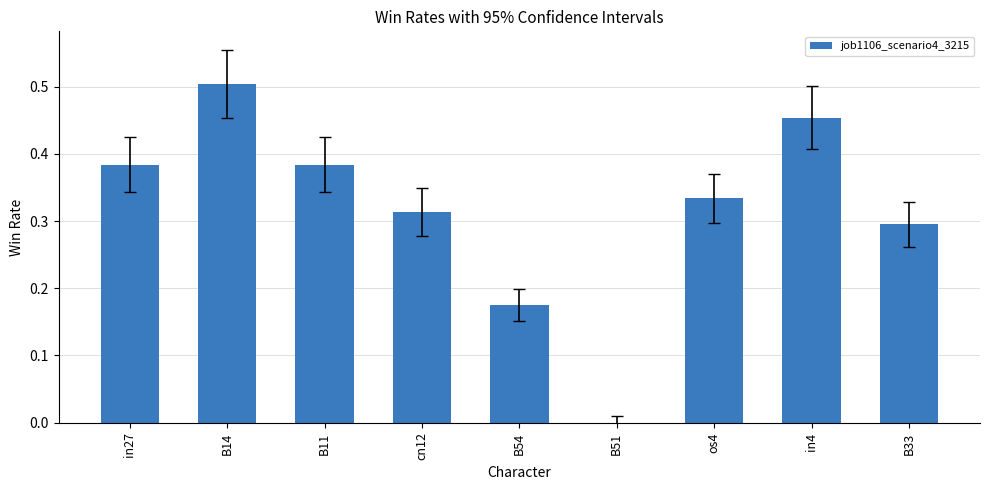

Is it true that the value at B33 is 0.3?

True